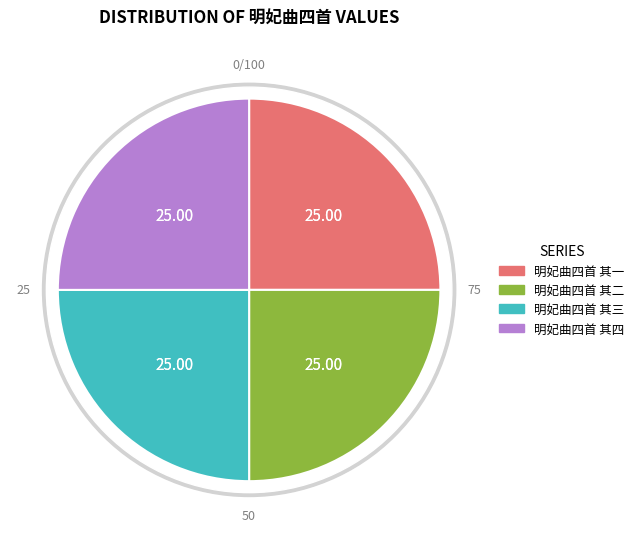

To the nearest percent, what portion does 明妃曲四首 其二 represent?

25%